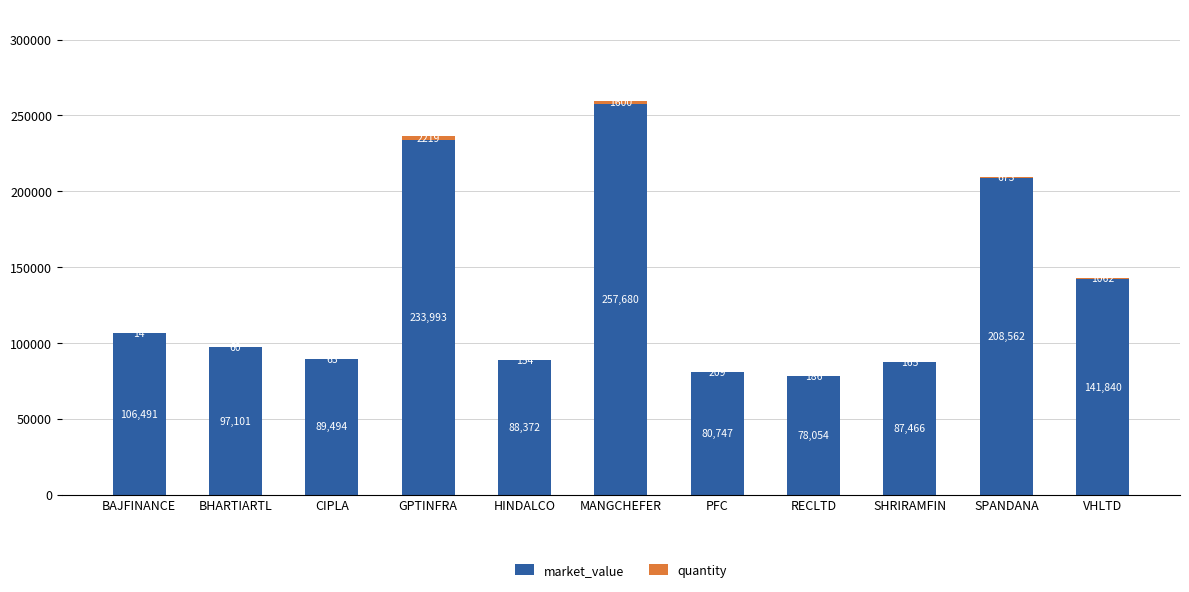

True or false: market_value has a value of 121193.0 at PFC.

False